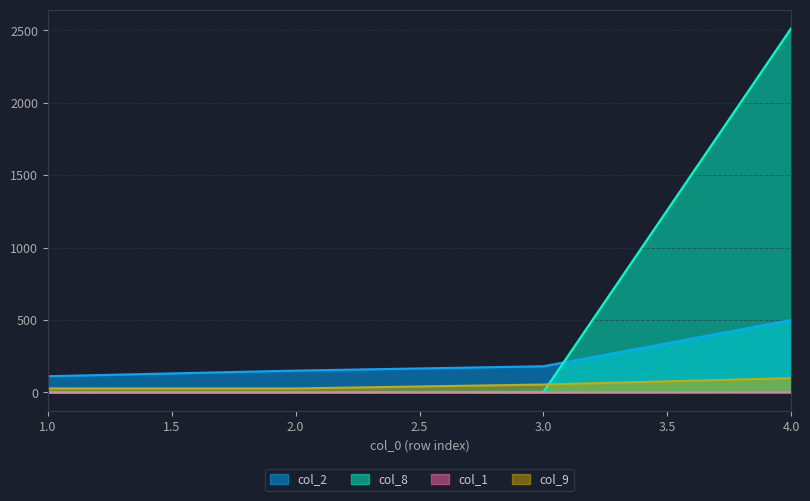

In col_1, how many points are lower than both neighbors (excluding endpoints)?

1